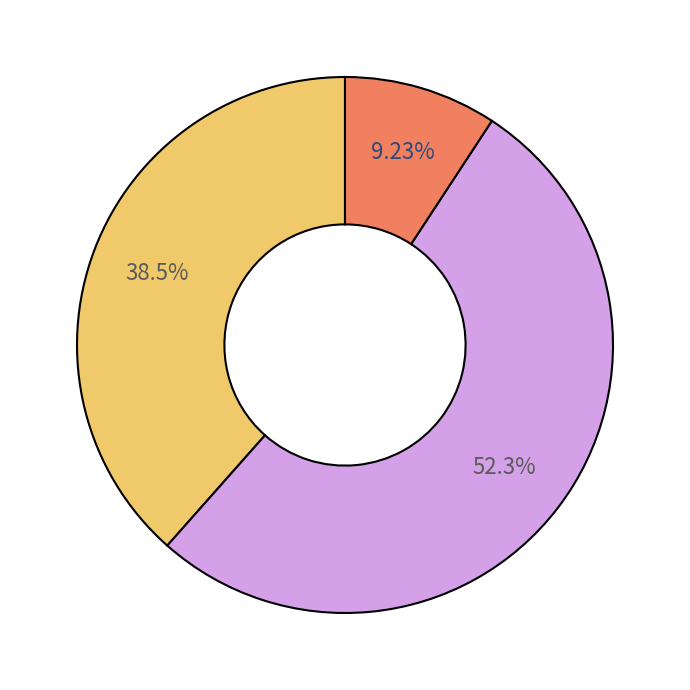

Count the number of slices in the pie.

3